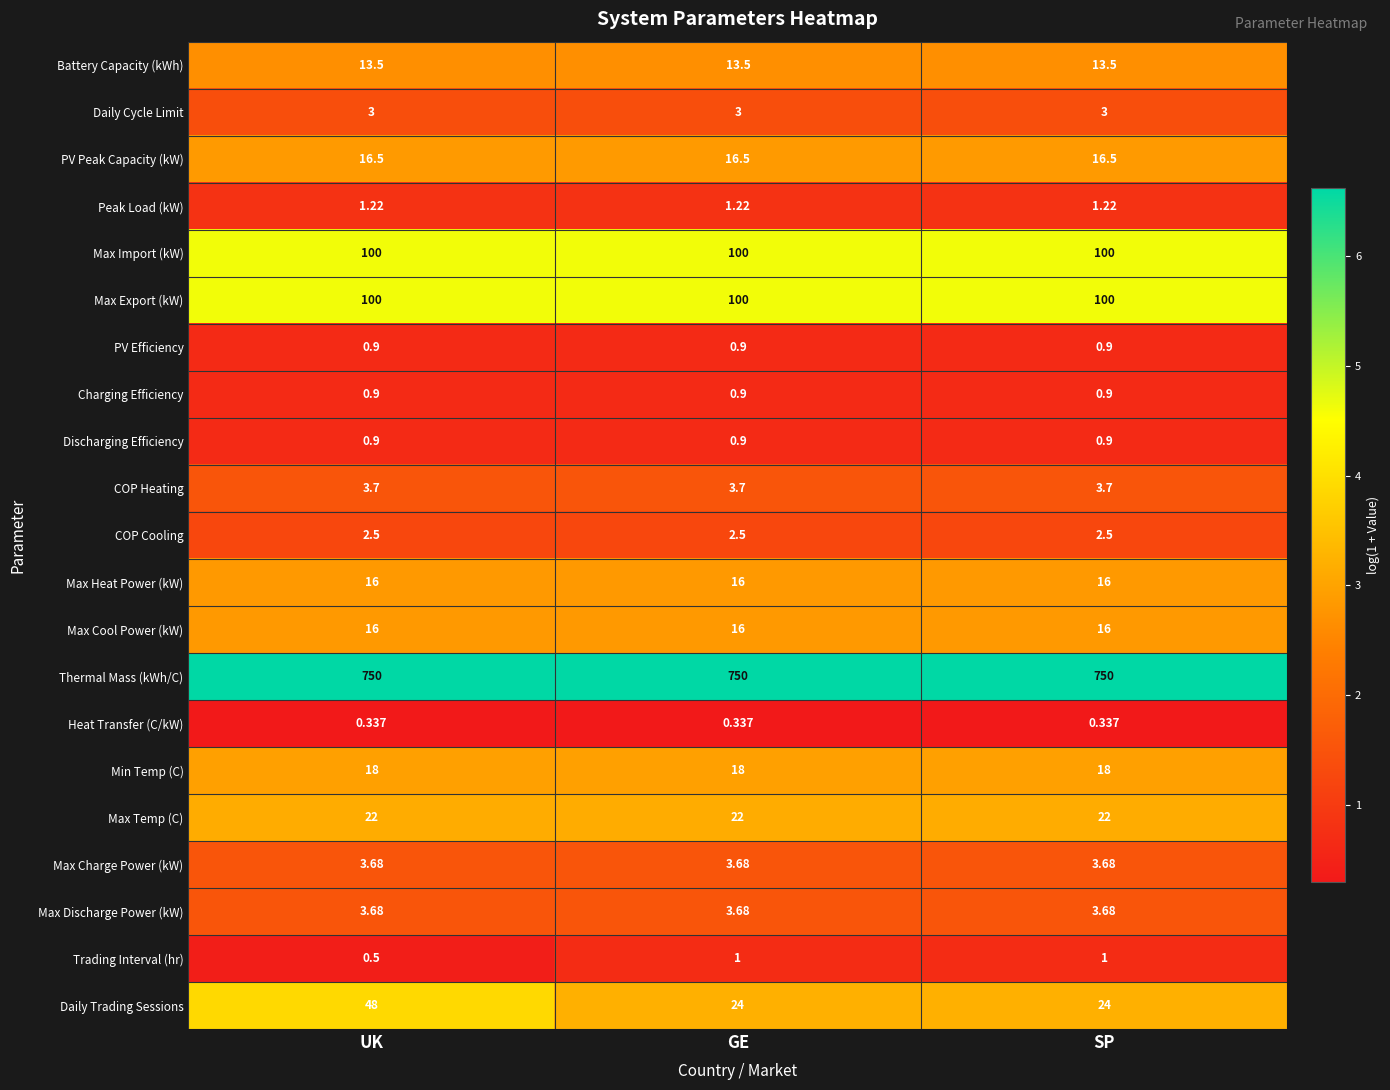

At which category is the sum across all series the highest?

UK